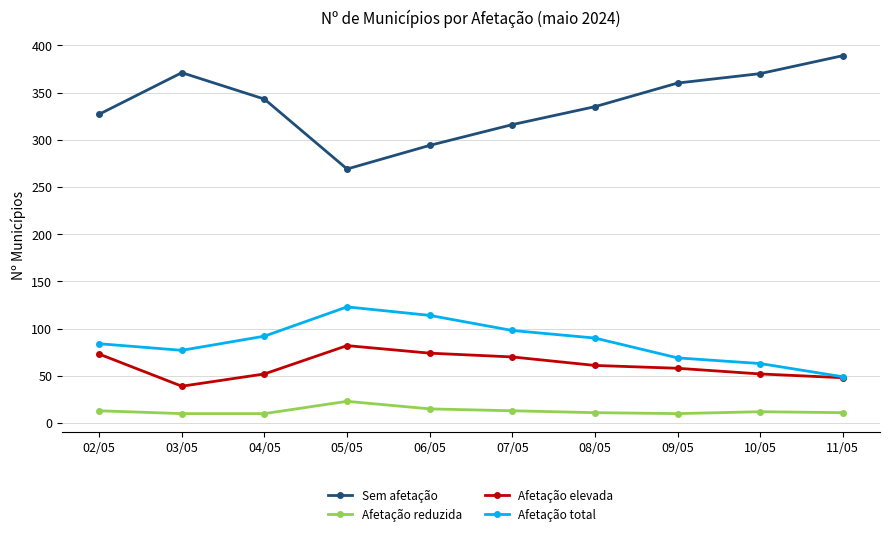

Is this an area chart (filled region under the line)?

No